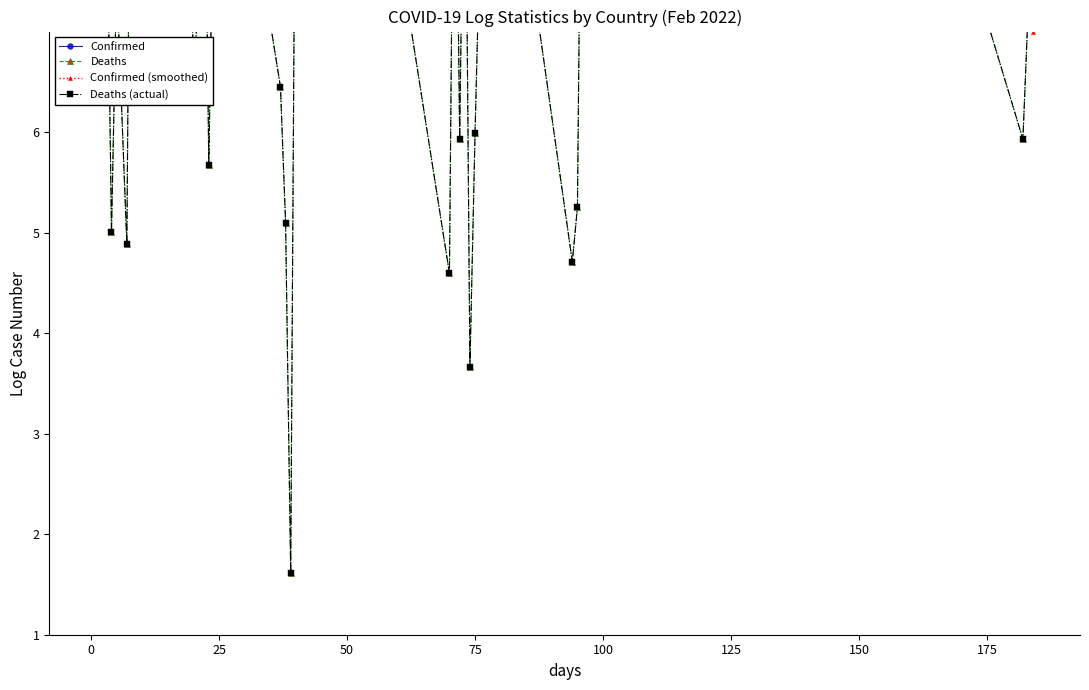

What is the difference between the maximum and second lowest values in the Confirmed series?

8.3